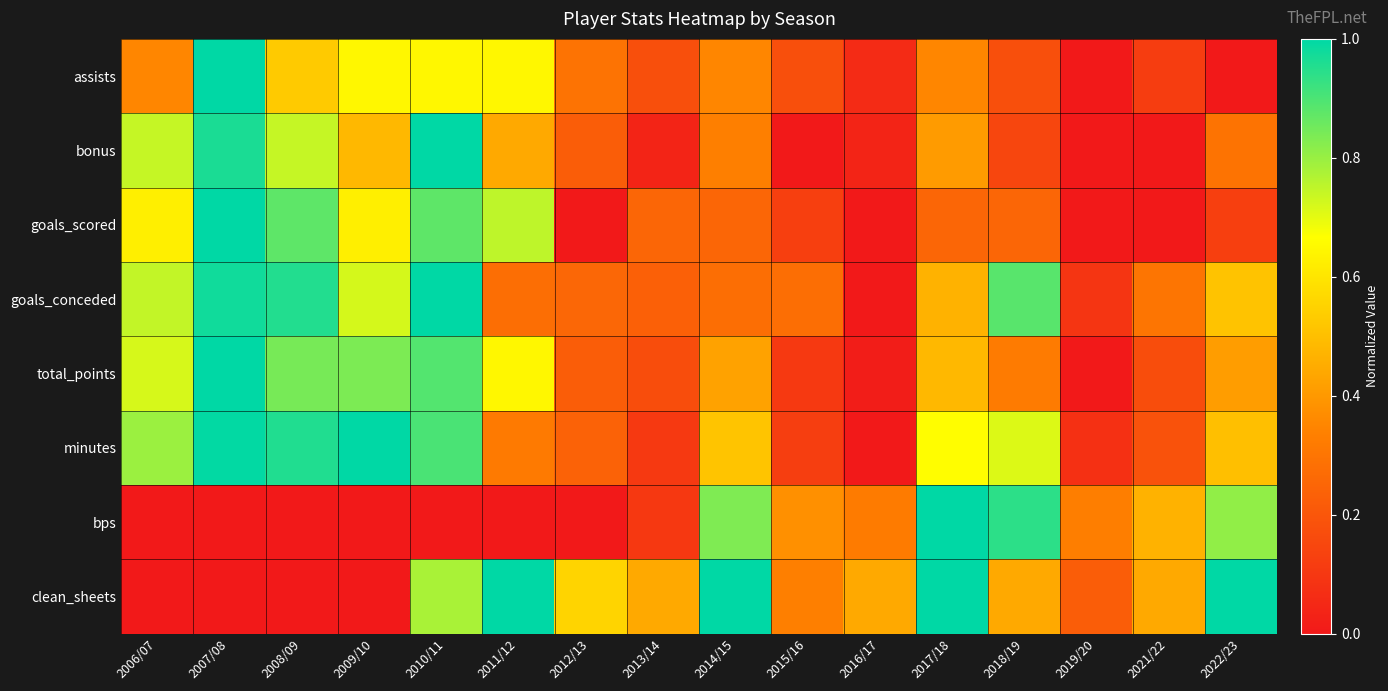

How many series are shown in this chart?

8